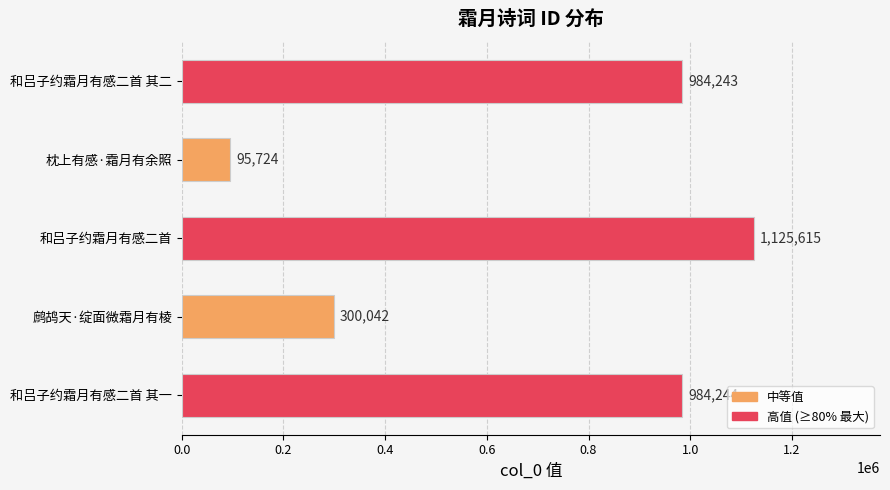

What is the sum of all values?

3489868